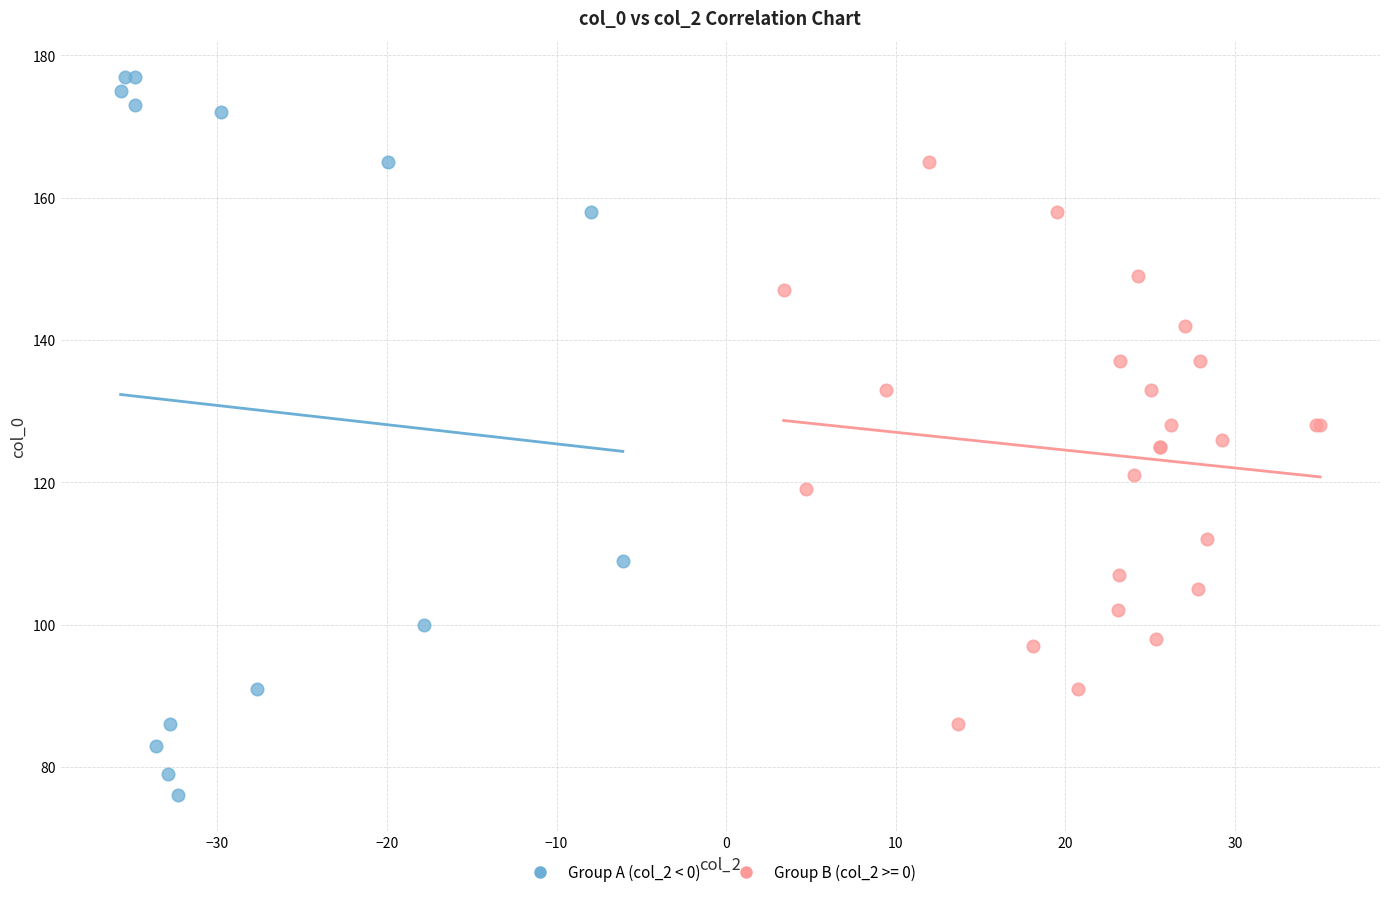

Which series contains the highest Y value?

Group A (col_2 < 0)